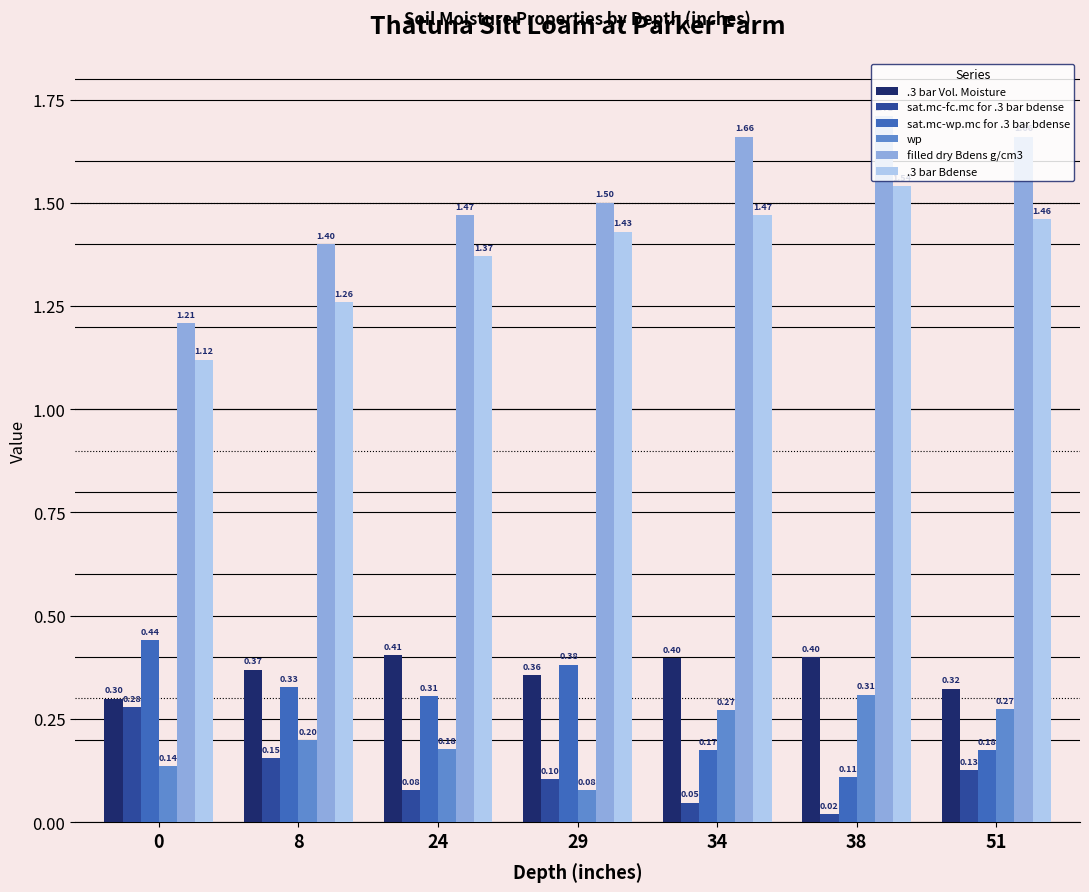

At 29, list the series in order from smallest to largest.

wp, sat.mc-fc.mc for .3 bar bdense, .3 bar Vol. Moisture, sat.mc-wp.mc for .3 bar bdense, .3 bar Bdense, filled dry Bdens g/cm3